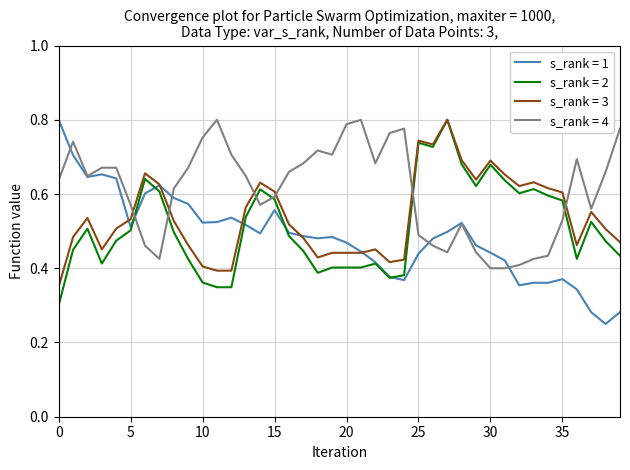

Rank the series by their average value, from highest to lowest.

s_rank = 4, s_rank = 3, s_rank = 2, s_rank = 1